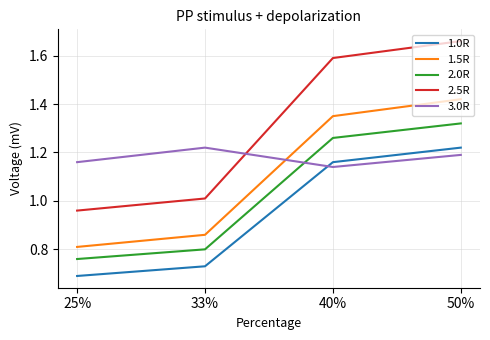

At 50%, list the series in order from smallest to largest.

3.0R, 1.0R, 2.0R, 1.5R, 2.5R